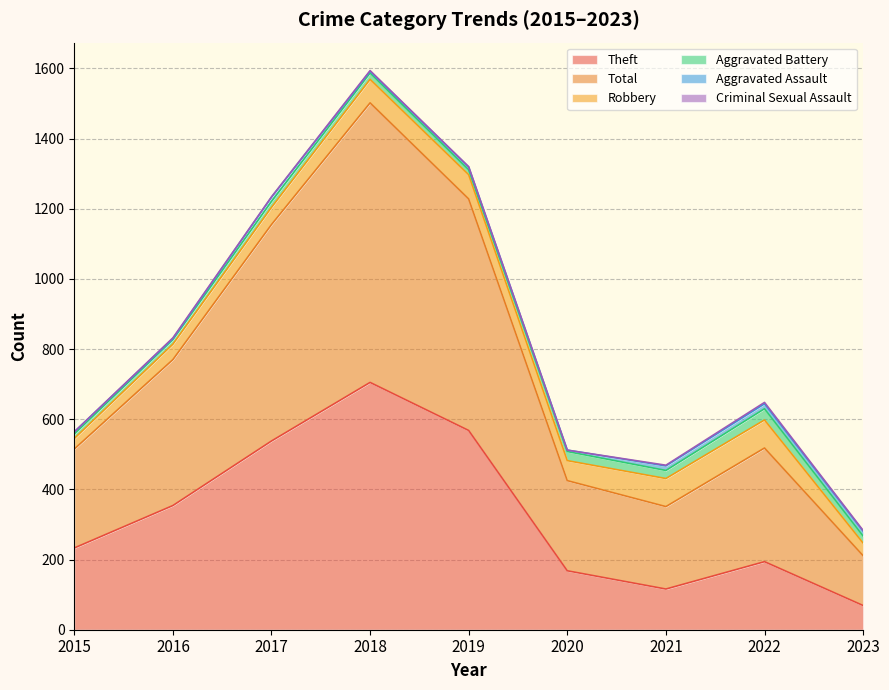

In Aggravated Assault, how many points are higher than both neighbors (excluding endpoints)?

2